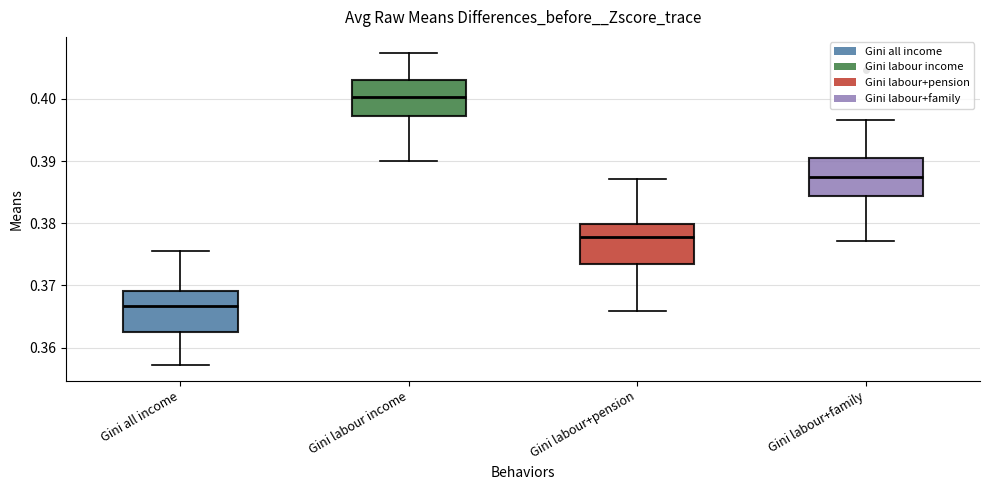

Reading left to right, transcribe this box plot: for each box, give where its median line is, the range the box spans, and where its two whiskers end, as read against the y-axis. The values are not printed on the chart, so give them approximately, as read against the axis.

Gini all income: median 0.367, box 0.363 to 0.369, whiskers 0.357 to 0.375
Gini labour income: median 0.400, box 0.397 to 0.403, whiskers 0.390 to 0.407
Gini labour+pension: median 0.378, box 0.374 to 0.380, whiskers 0.366 to 0.387
Gini labour+family: median 0.387, box 0.384 to 0.390, whiskers 0.377 to 0.397